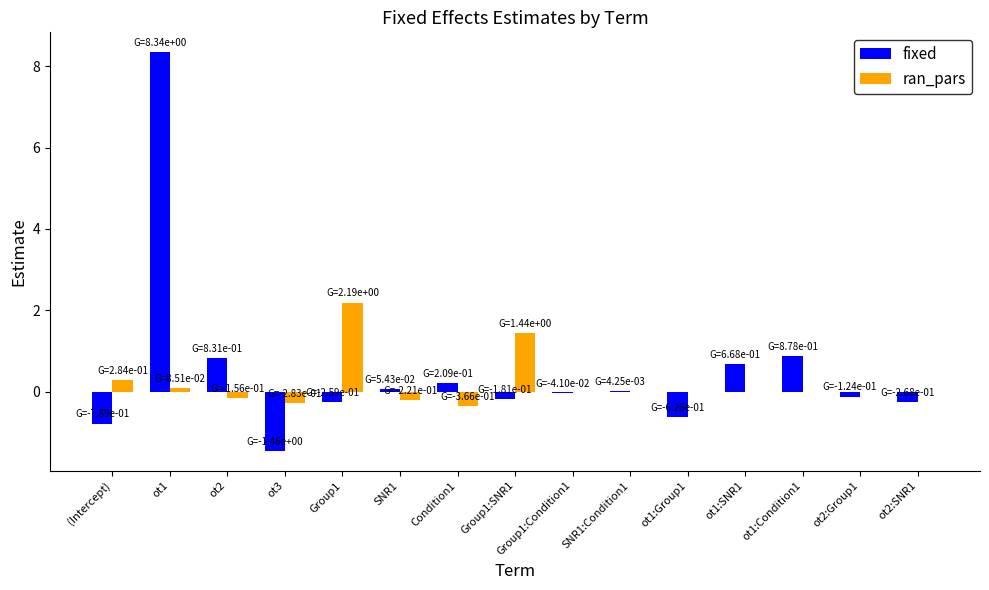

How many distinct data groups are displayed?

2